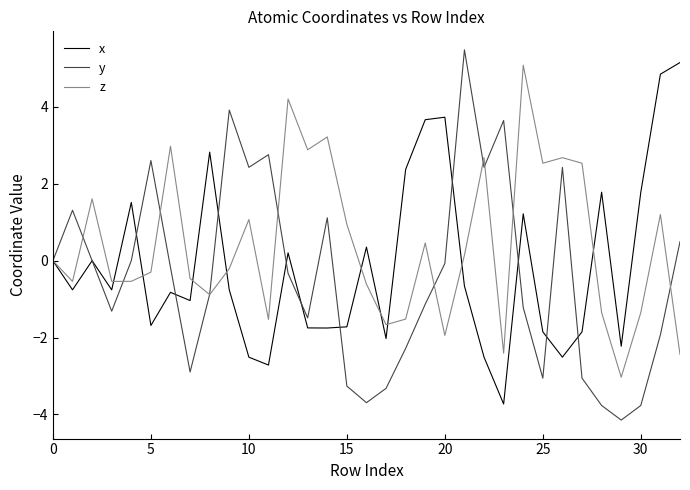

What is the maximum value shown in the chart?

5.5